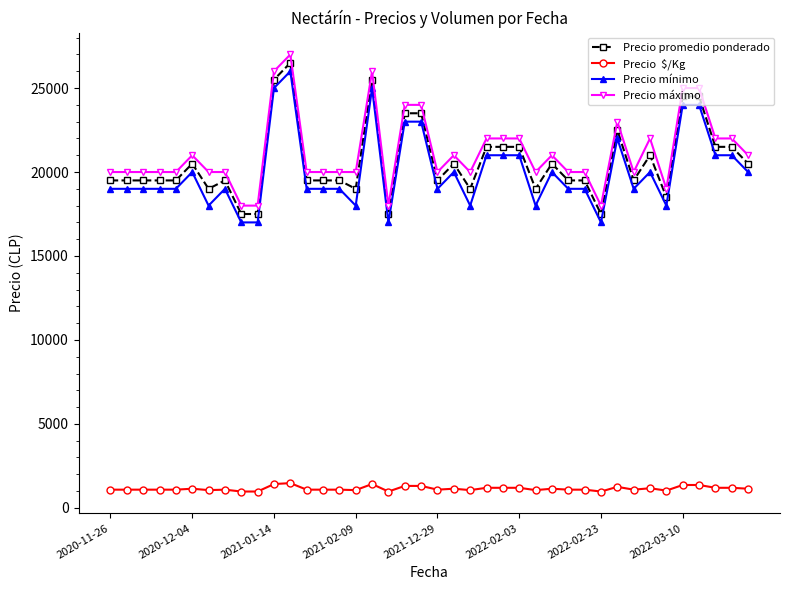

What is the minimum value shown in the chart?

972